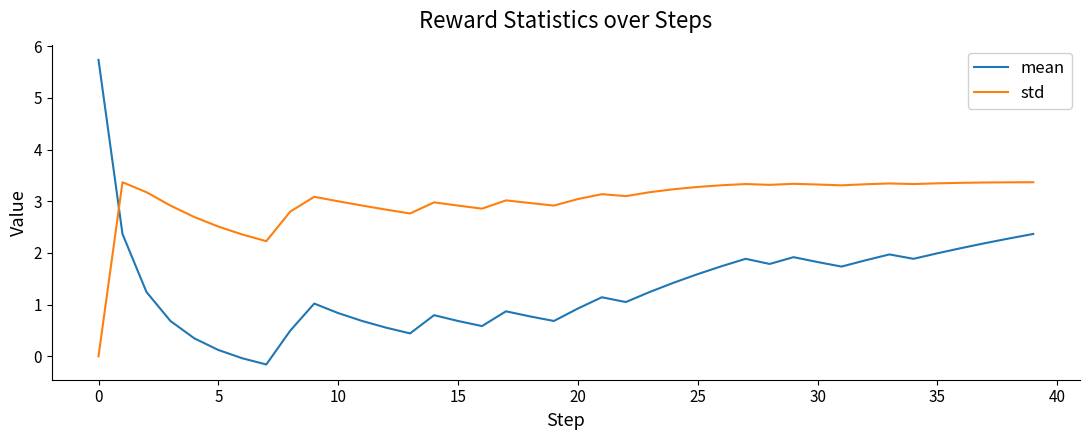

Which series has the widest spread of values?

mean